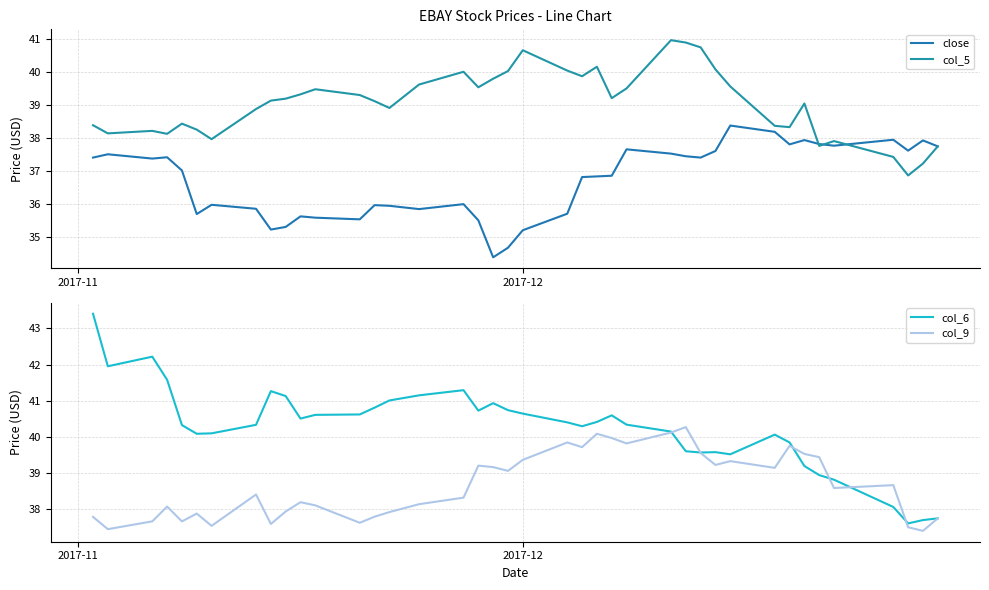

What is the minimum value for col_9?

37.4